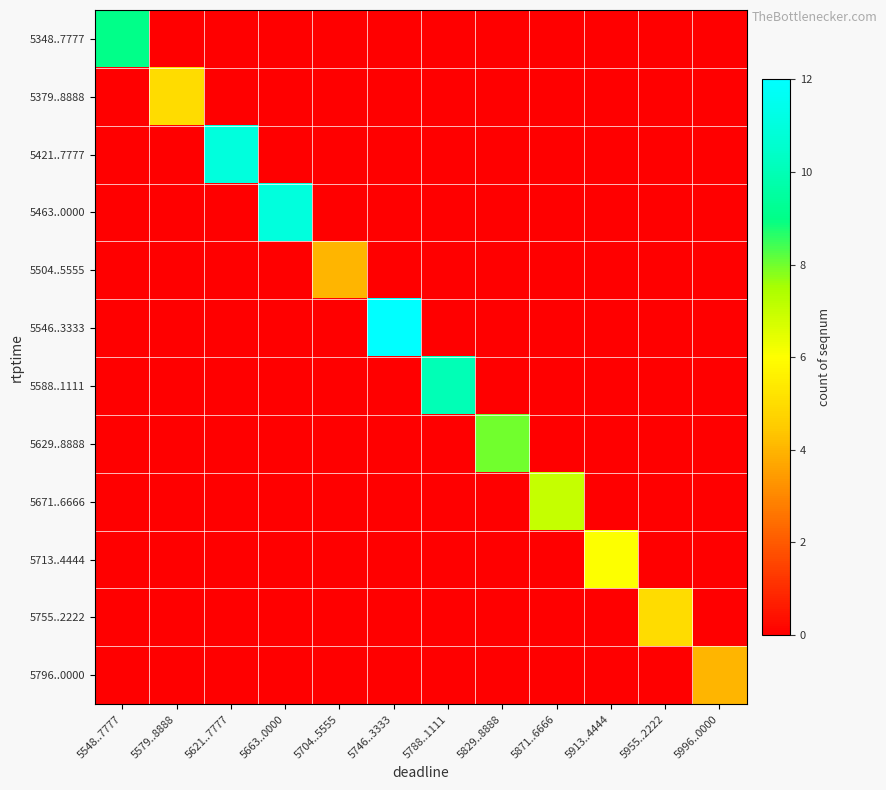

Reading right to left, what are all the values shown in this chart?

5348..7777: 5996..0000=0	5955..2222=0	5913..4444=0	5871..6666=0	5829..8888=0	5788..1111=0	5746..3333=0	5704..5555=0	5663..0000=0	5621..7777=0	5579..8888=0	5548..7777=9
5379..8888: 5996..0000=0	5955..2222=0	5913..4444=0	5871..6666=0	5829..8888=0	5788..1111=0	5746..3333=0	5704..5555=0	5663..0000=0	5621..7777=0	5579..8888=5	5548..7777=0
5421..7777: 5996..0000=0	5955..2222=0	5913..4444=0	5871..6666=0	5829..8888=0	5788..1111=0	5746..3333=0	5704..5555=0	5663..0000=0	5621..7777=11	5579..8888=0	5548..7777=0
5463..0000: 5996..0000=0	5955..2222=0	5913..4444=0	5871..6666=0	5829..8888=0	5788..1111=0	5746..3333=0	5704..5555=0	5663..0000=11	5621..7777=0	5579..8888=0	5548..7777=0
5504..5555: 5996..0000=0	5955..2222=0	5913..4444=0	5871..6666=0	5829..8888=0	5788..1111=0	5746..3333=0	5704..5555=4	5663..0000=0	5621..7777=0	5579..8888=0	5548..7777=0
5546..3333: 5996..0000=0	5955..2222=0	5913..4444=0	5871..6666=0	5829..8888=0	5788..1111=0	5746..3333=12	5704..5555=0	5663..0000=0	5621..7777=0	5579..8888=0	5548..7777=0
5588..1111: 5996..0000=0	5955..2222=0	5913..4444=0	5871..6666=0	5829..8888=0	5788..1111=10	5746..3333=0	5704..5555=0	5663..0000=0	5621..7777=0	5579..8888=0	5548..7777=0
5629..8888: 5996..0000=0	5955..2222=0	5913..4444=0	5871..6666=0	5829..8888=8	5788..1111=0	5746..3333=0	5704..5555=0	5663..0000=0	5621..7777=0	5579..8888=0	5548..7777=0
5671..6666: 5996..0000=0	5955..2222=0	5913..4444=0	5871..6666=7	5829..8888=0	5788..1111=0	5746..3333=0	5704..5555=0	5663..0000=0	5621..7777=0	5579..8888=0	5548..7777=0
5713..4444: 5996..0000=0	5955..2222=0	5913..4444=6	5871..6666=0	5829..8888=0	5788..1111=0	5746..3333=0	5704..5555=0	5663..0000=0	5621..7777=0	5579..8888=0	5548..7777=0
5755..2222: 5996..0000=0	5955..2222=5	5913..4444=0	5871..6666=0	5829..8888=0	5788..1111=0	5746..3333=0	5704..5555=0	5663..0000=0	5621..7777=0	5579..8888=0	5548..7777=0
5796..0000: 5996..0000=4	5955..2222=0	5913..4444=0	5871..6666=0	5829..8888=0	5788..1111=0	5746..3333=0	5704..5555=0	5663..0000=0	5621..7777=0	5579..8888=0	5548..7777=0